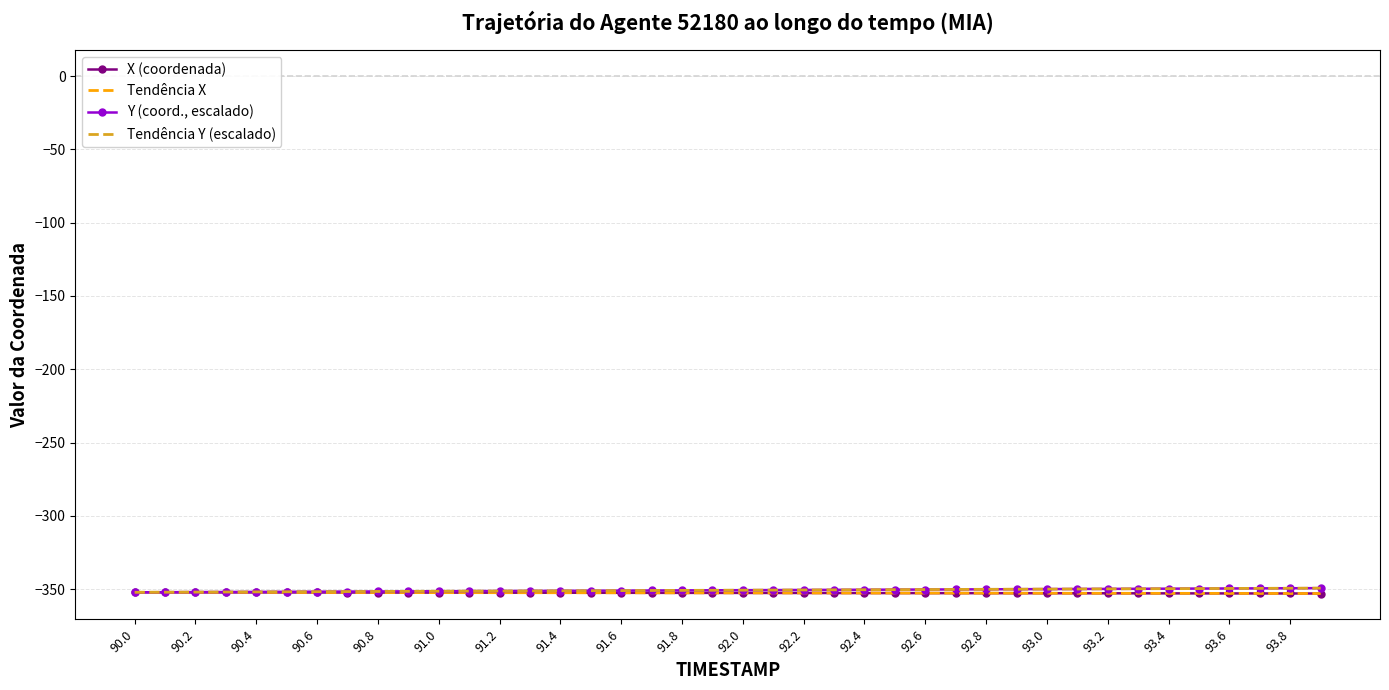

What is the average value of the X (coordenada) series?

-352.5